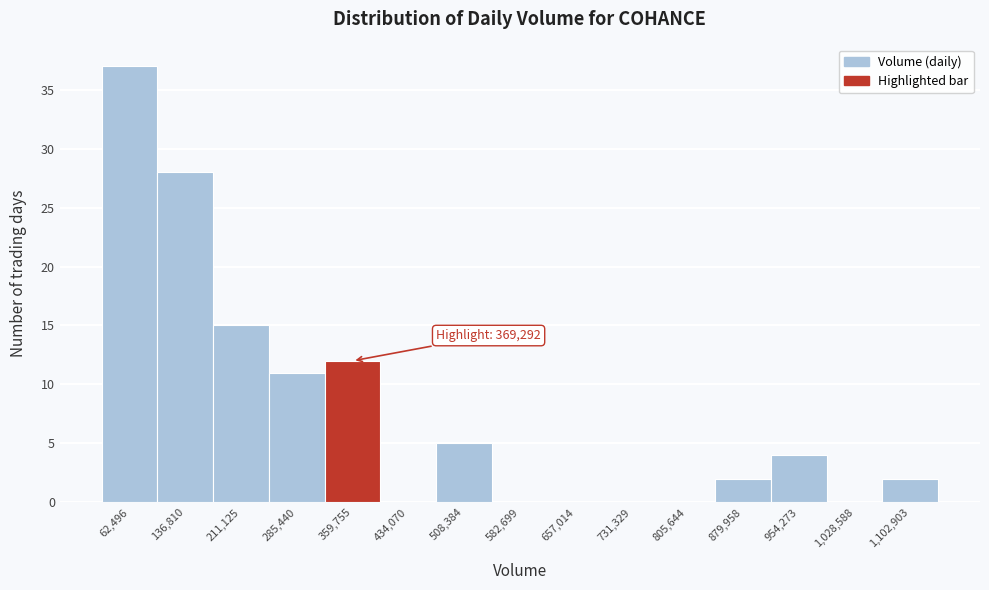

Reading left to right, list all the values displayed in this chart.

62,496=37	136,810=28	211,125=15	285,440=11	359,755=12	434,070=0	508,384=5	582,699=0	657,014=0	731,329=0	805,644=0	879,958=2	954,273=4	1,028,588=0	1,102,903=2